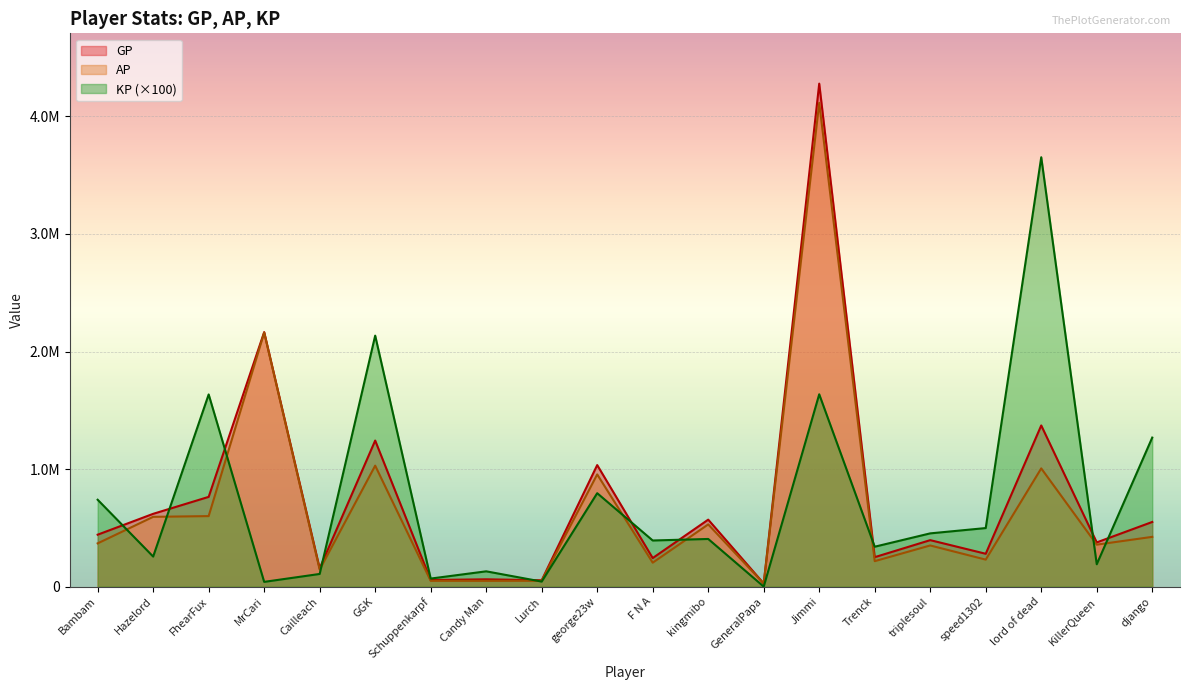

What is the difference between the maximum and minimum values in the AP series?

4088731.0